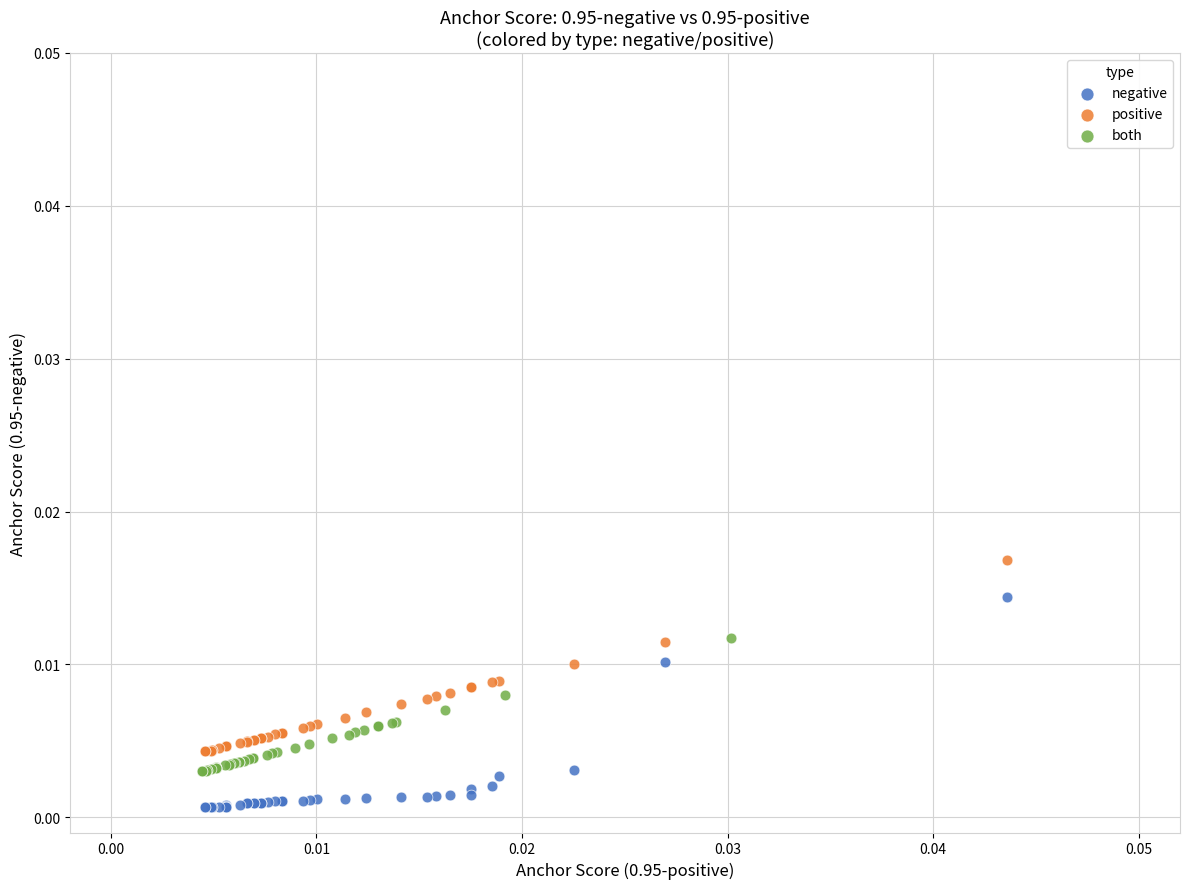

Which series contains the lowest Y value?

negative